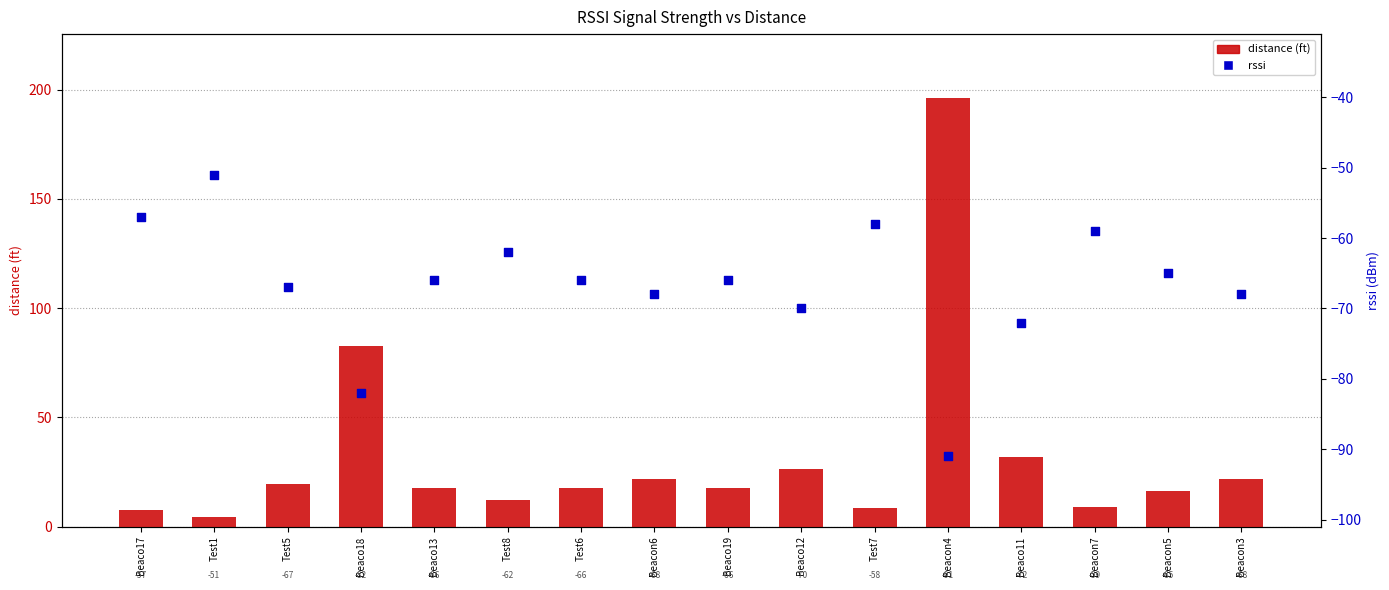

At how many categories does at least one series exceed 5?

15